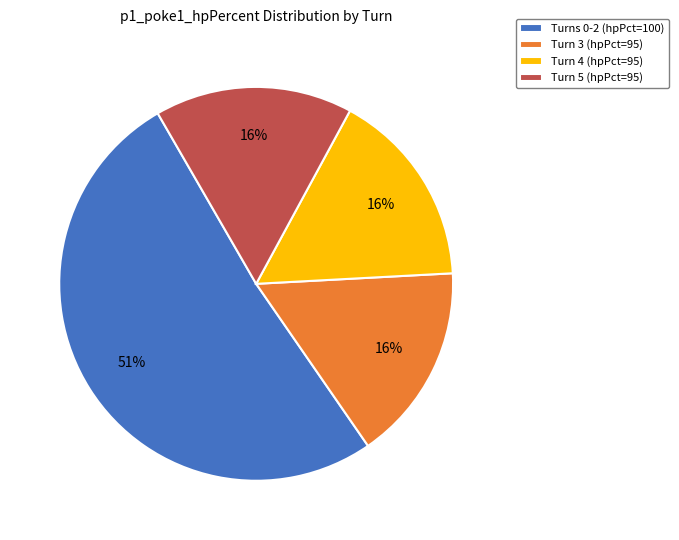

To the nearest percent, what percentage of the pie is Turn 3 (hpPct=95)?

16%